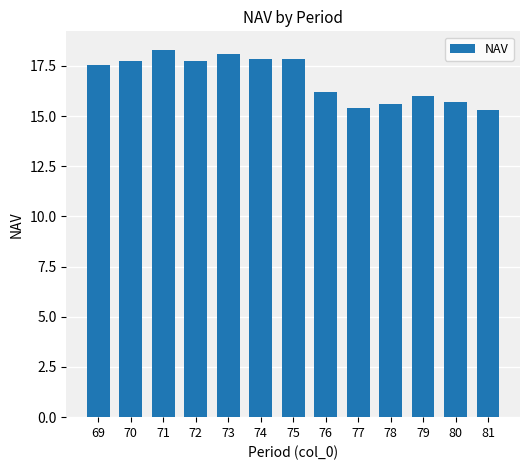

Is it true that the value at 69 is 31.2?

False